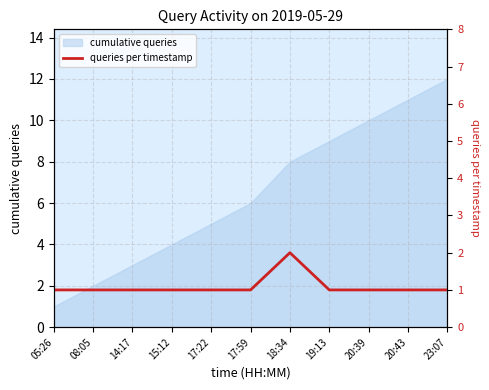

True or false: cumulative queries has a value of 6 at 17:59.

True